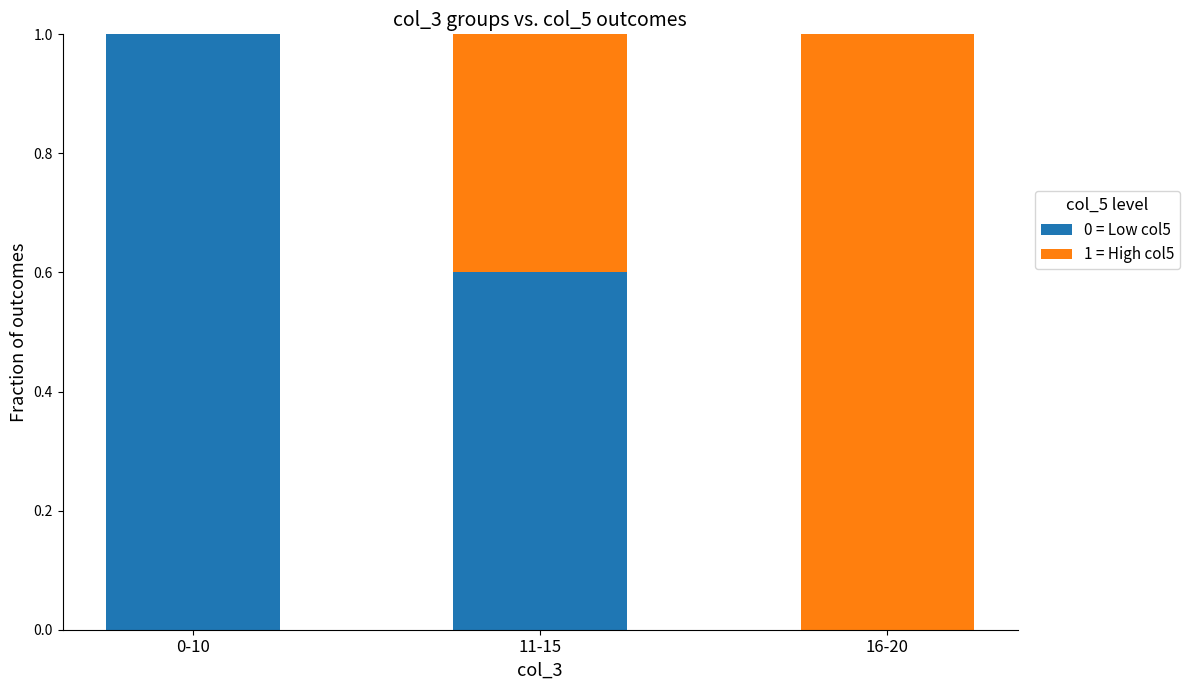

The 0 = Low col5 series shows 0.6 at 11-15. True or false?

True